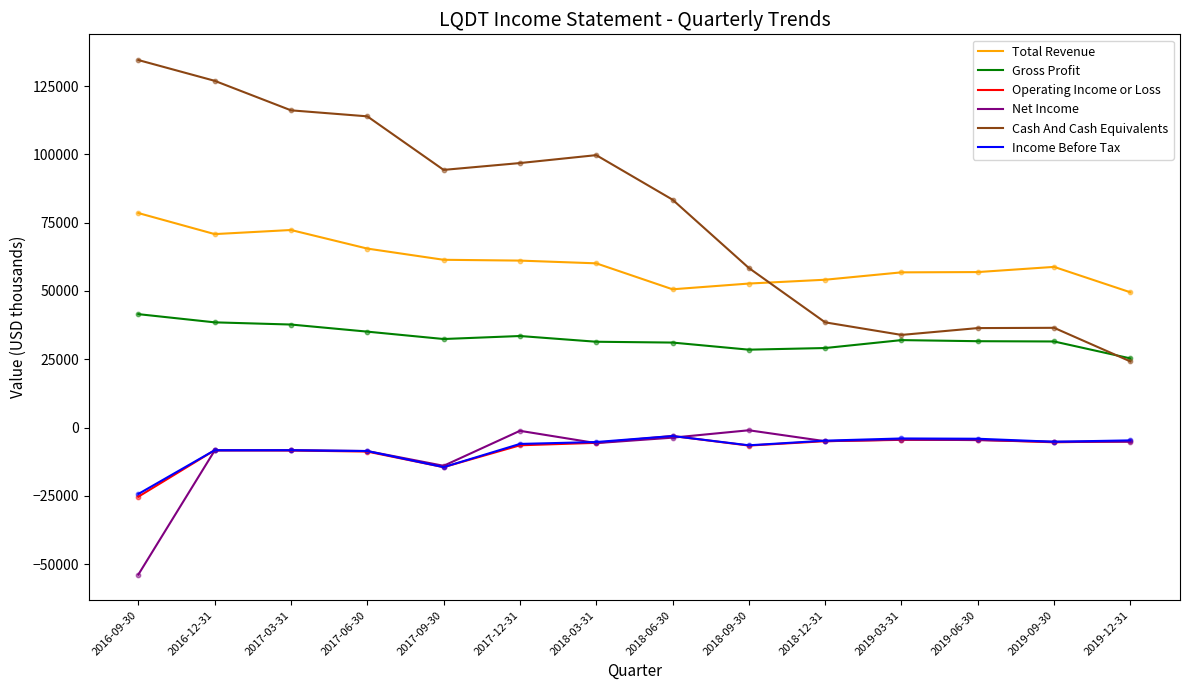

Is the value of Income Before Tax at 2016-12-31 greater than the value of Cash And Cash Equivalents at 2019-09-30?

No